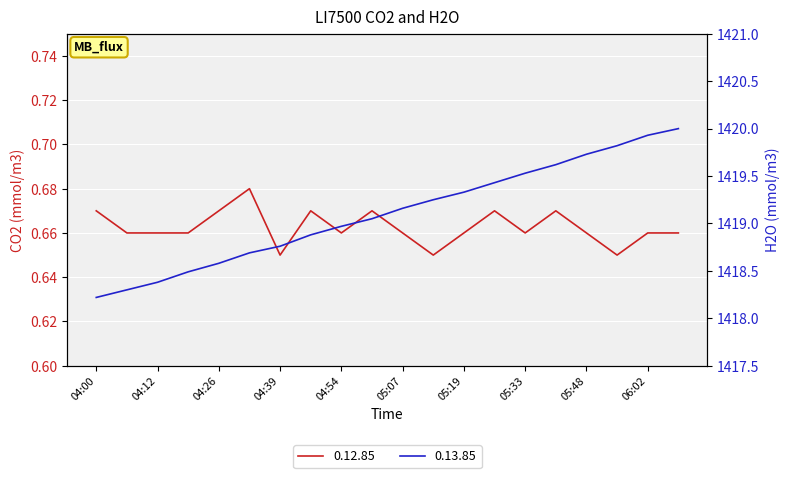

What is the sum of all 0.13.85 values?

28382.1